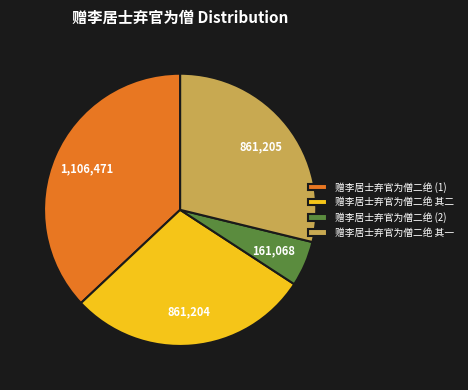

Combined, do 赠李居士弃官为僧二绝 其二 and 赠李居士弃官为僧二绝 其一 account for over 50%?

Yes